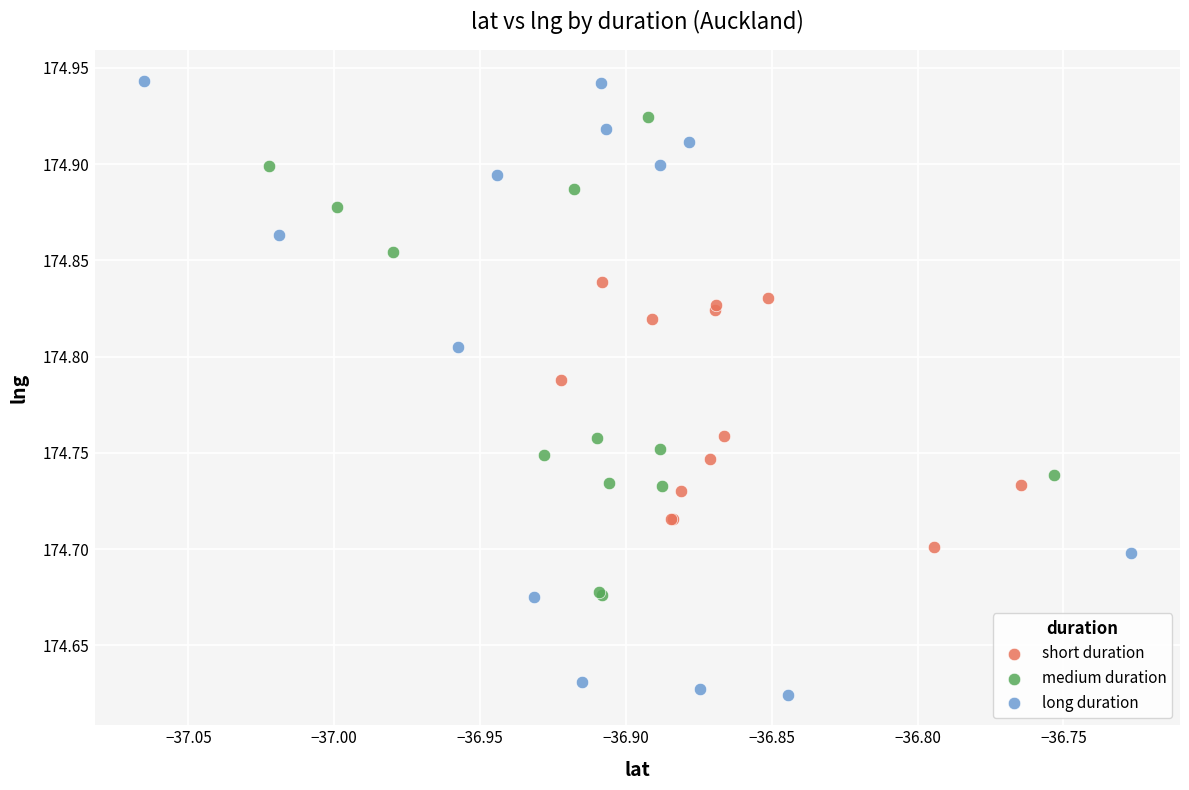

What are all the series names shown in the legend?

short duration, medium duration, long duration